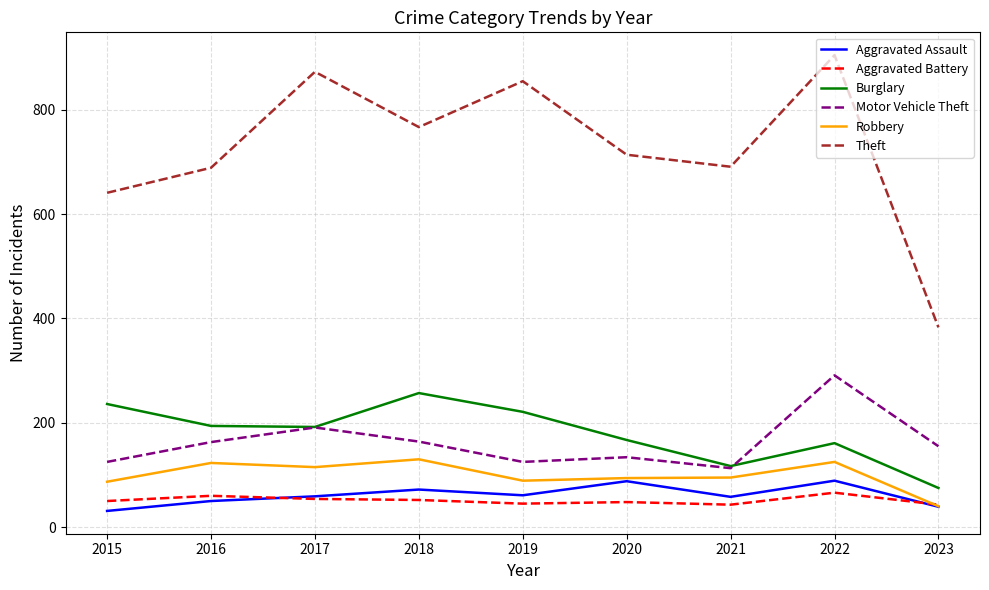

What is the difference between the highest and lowest values at 2017?

819